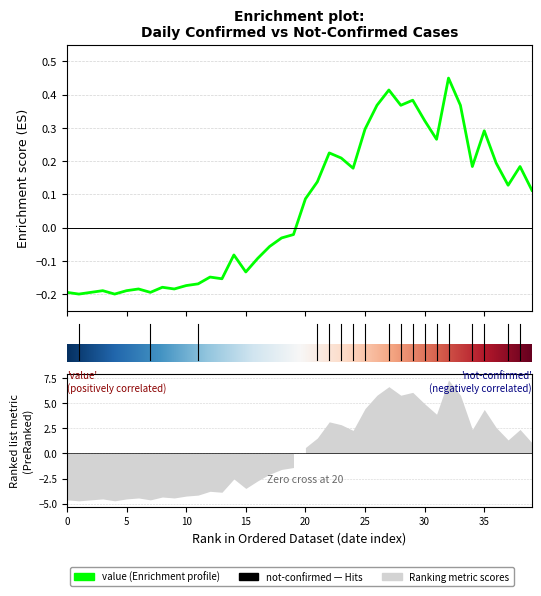

True or false: the data has more than 0 interior local peaks.

True